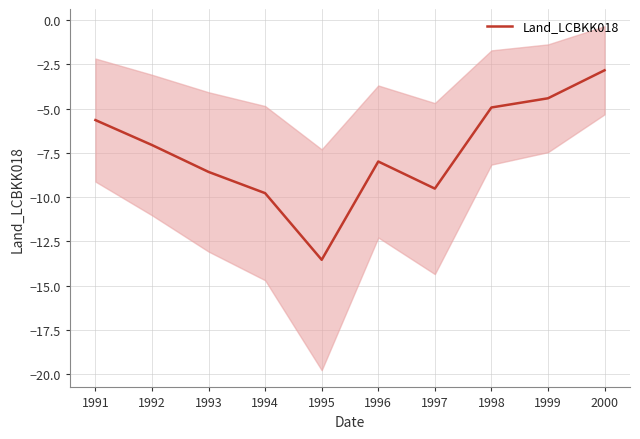

What is the difference between the second highest and minimum values?

9.1